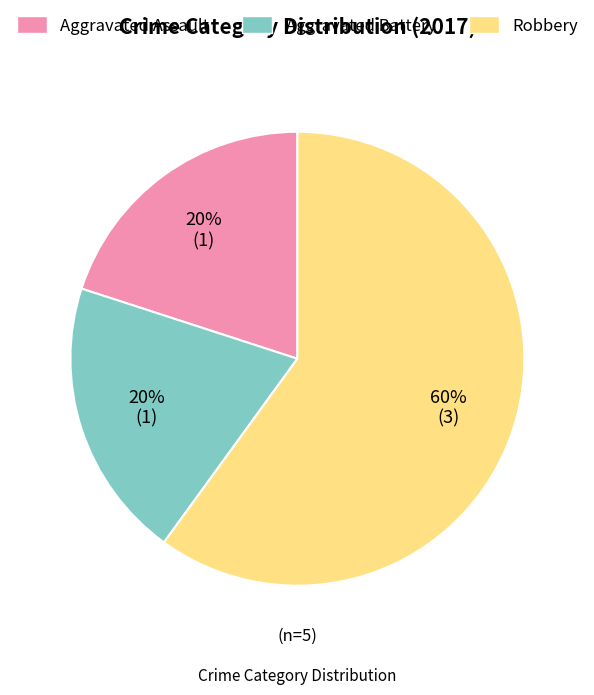

To the nearest percent, what is the average slice percentage?

33%